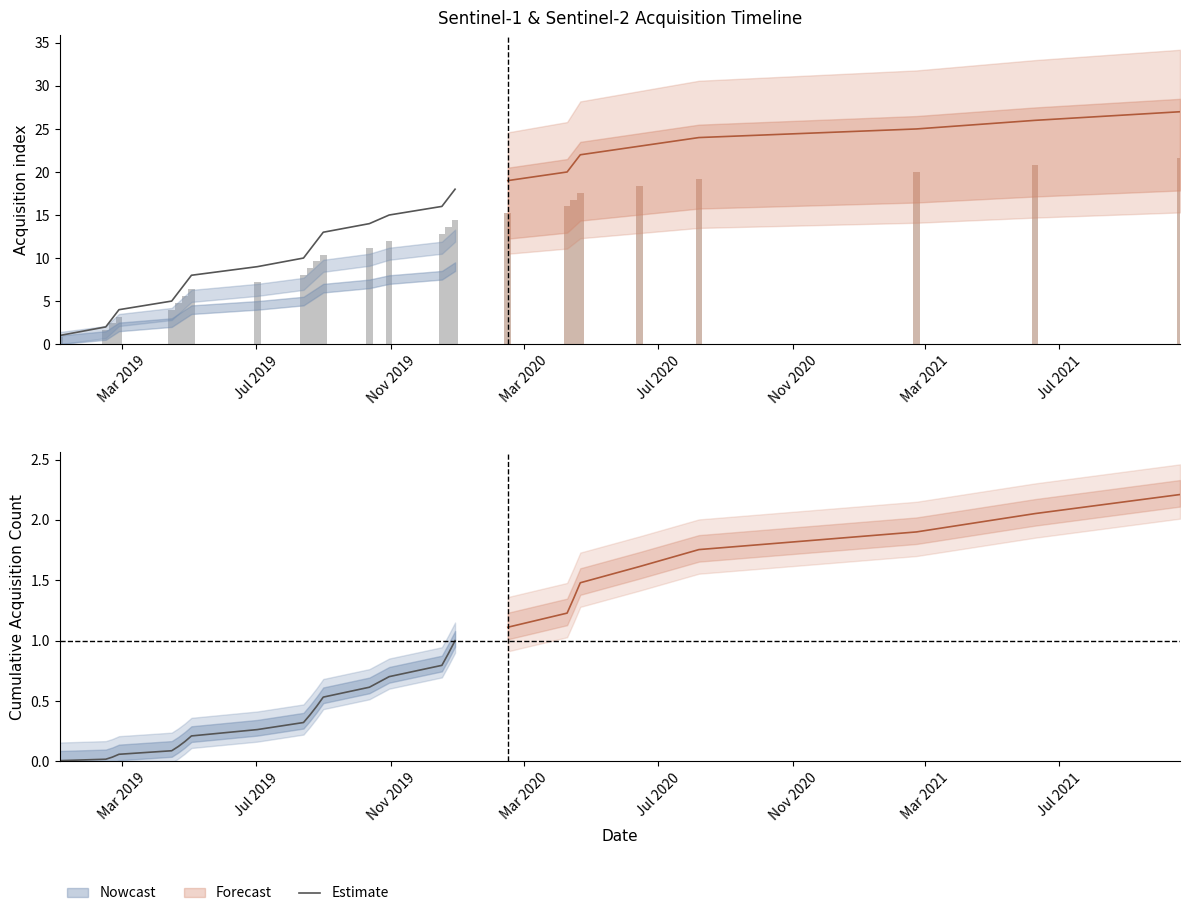

The chart shows a value of 0.1 at Mar 2020. True or false?

False